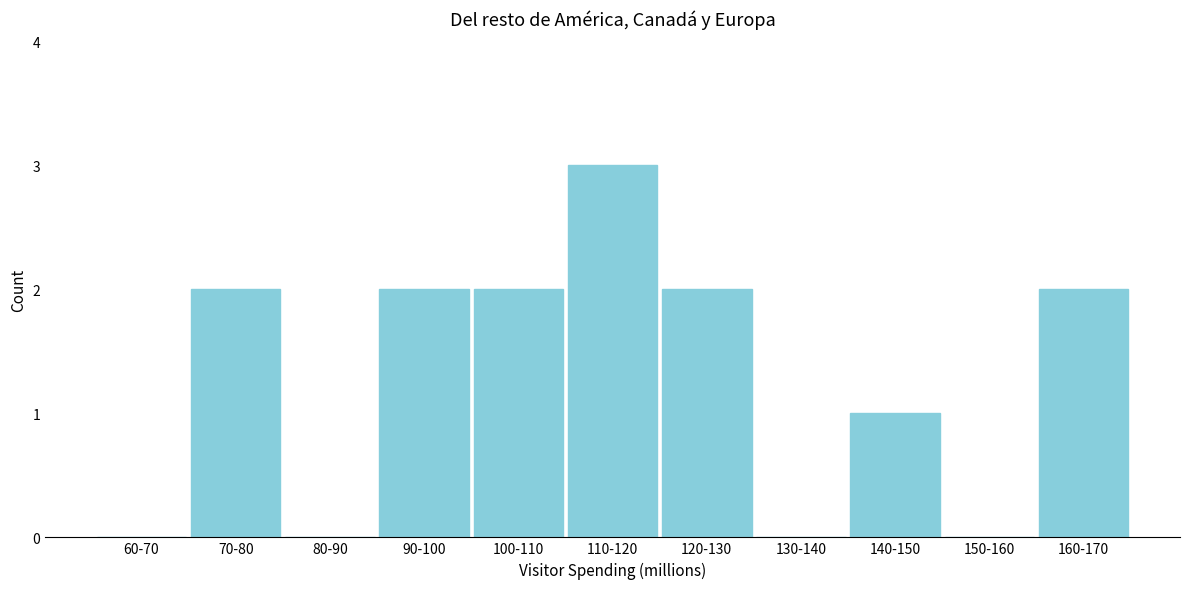

Reading left to right, list all the values displayed in this chart.

60-70=0	70-80=2	80-90=0	90-100=2	100-110=2	110-120=3	120-130=2	130-140=0	140-150=1	150-160=0	160-170=2